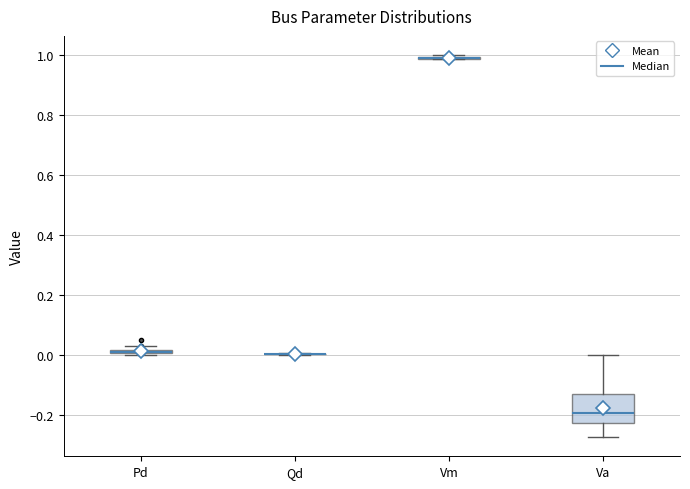

Comparing the boxes themselves (not the whiskers), which one is the tallest?

Va